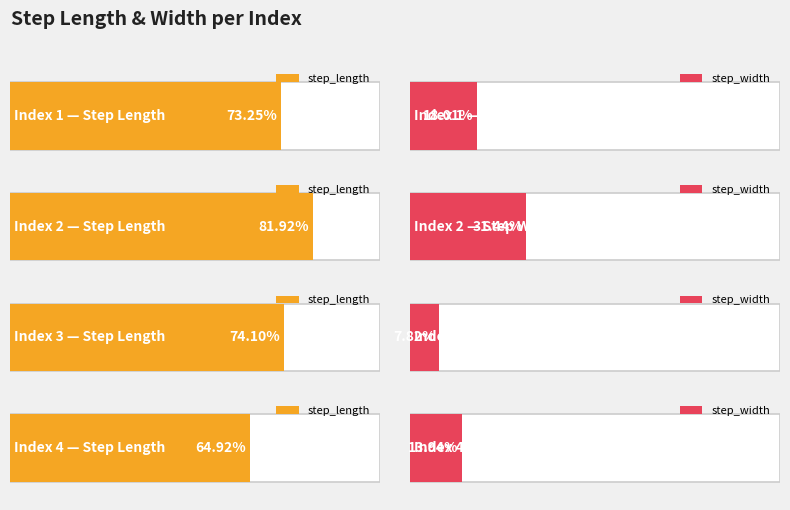

The step_width series shows 0.2 at 1. True or false?

True